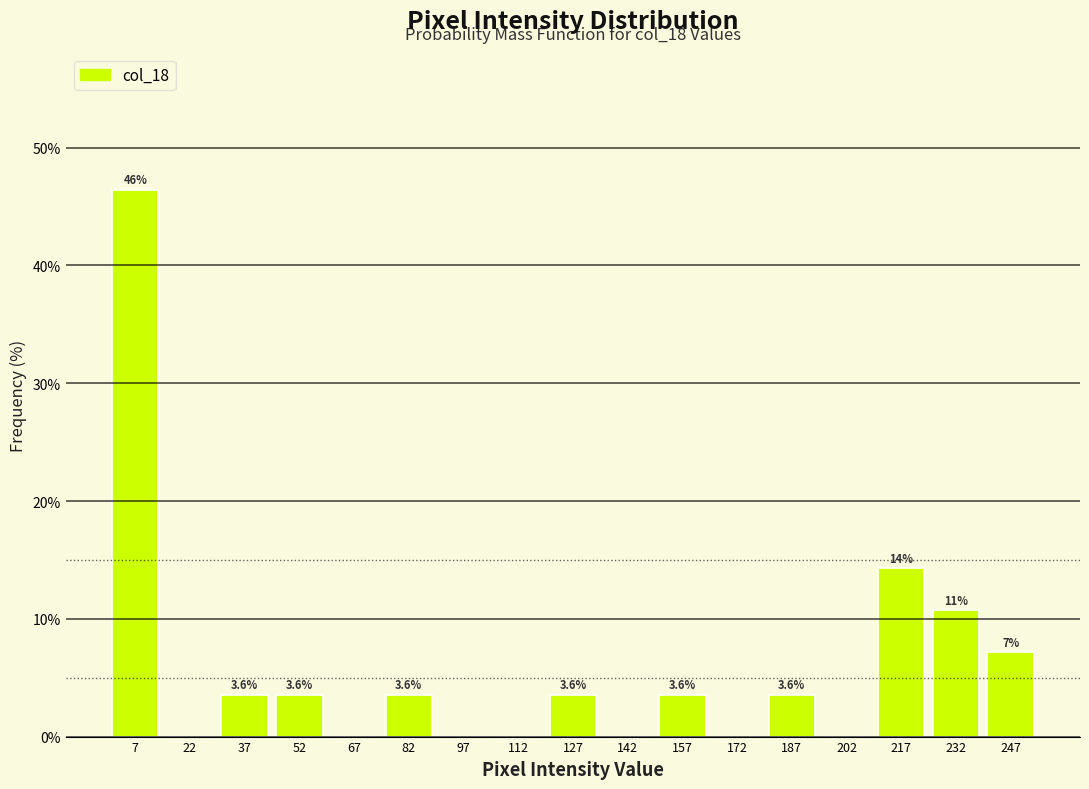

Over which range of the x-axis is the bar tallest?

0 to 15